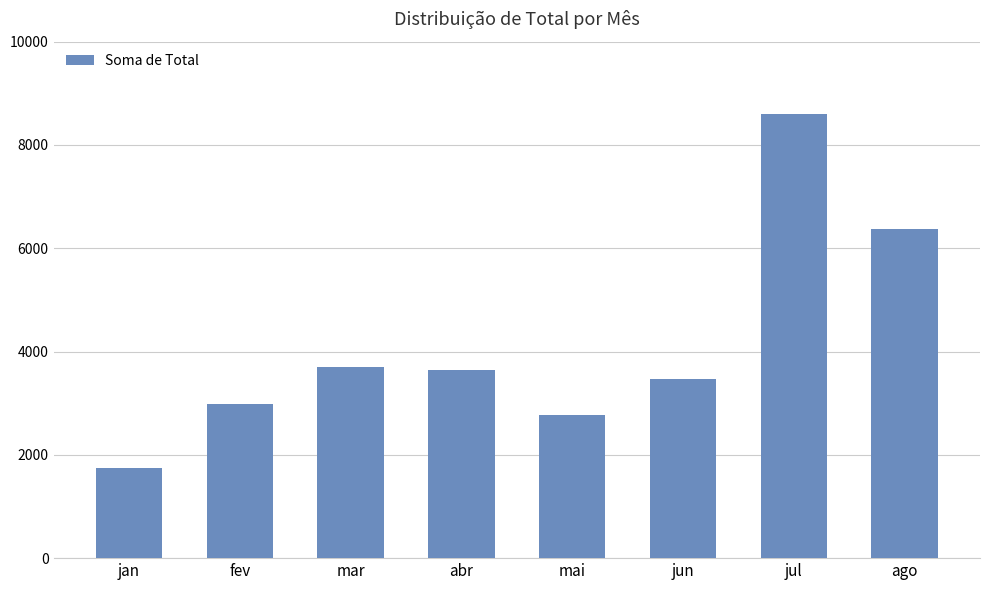

How many series are shown in this chart?

1